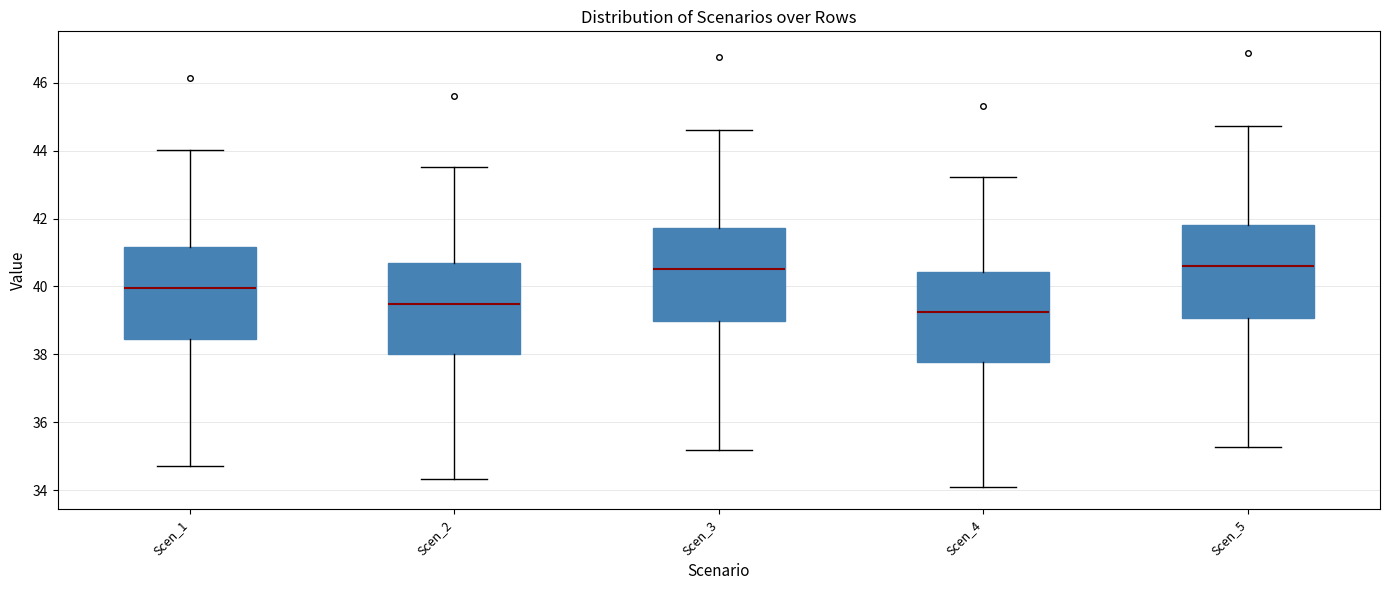

Reading left to right, read every box against the y-axis: the position of its median line, the range the box covers, and the ends of its whiskers. The values are not printed on the chart, so give them approximately, as read against the axis.

Scen_1: median 40.0, box 38.4 to 41.2, whiskers 34.8 to 44.0
Scen_2: median 39.4, box 38.0 to 40.6, whiskers 34.4 to 43.6
Scen_3: median 40.6, box 39.0 to 41.8, whiskers 35.2 to 44.6
Scen_4: median 39.2, box 37.8 to 40.4, whiskers 34.0 to 43.2
Scen_5: median 40.6, box 39.0 to 41.8, whiskers 35.2 to 44.8